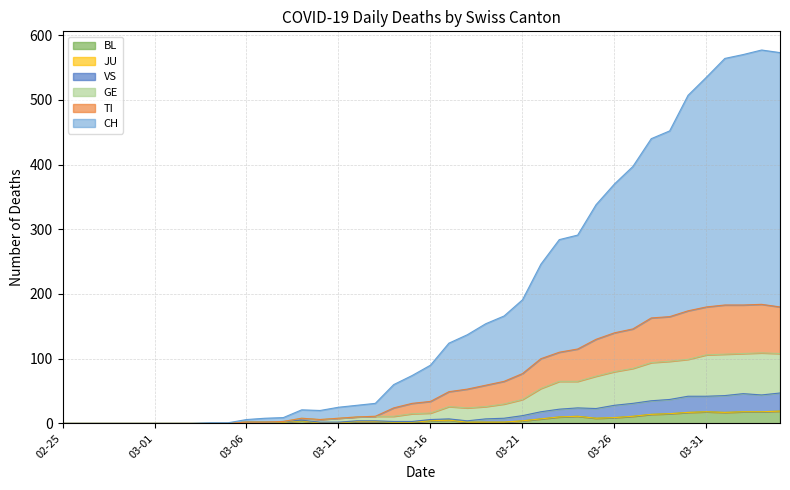

Is the value of VS at 2020-04-02 greater than the value of GE at 2020-03-10?

Yes